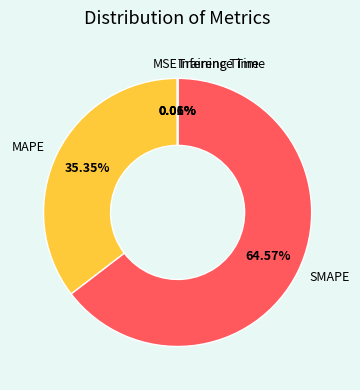

Which slice is the largest?

SMAPE